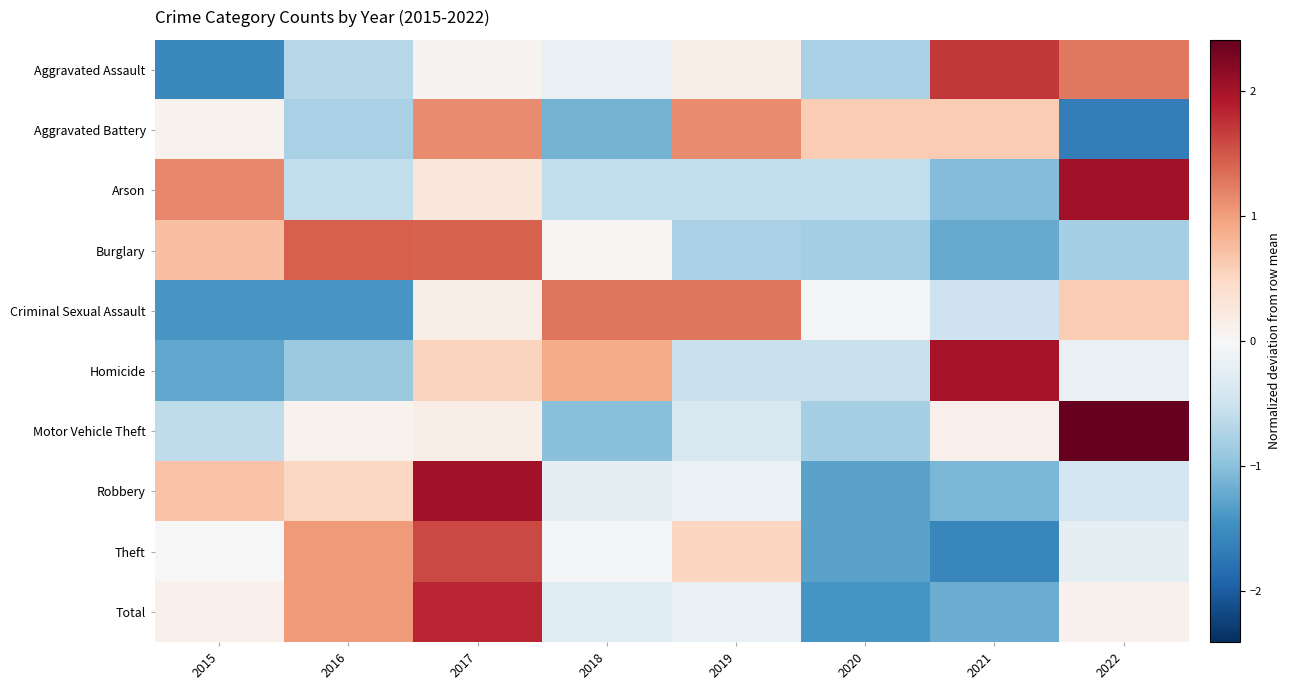

Which series changed the most between 2017 and 2020?

Robbery